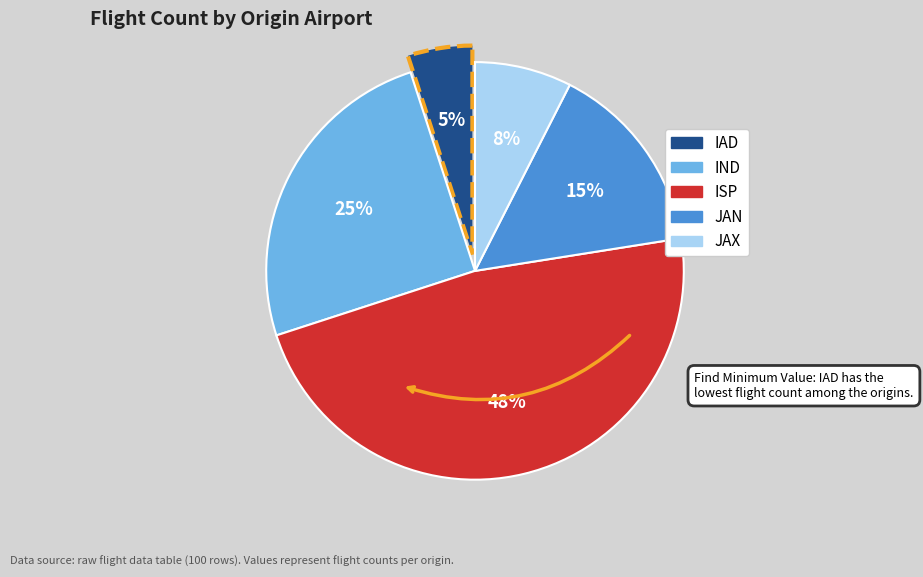

What is the ratio of the value at IAD to the value at JAN?

0.3